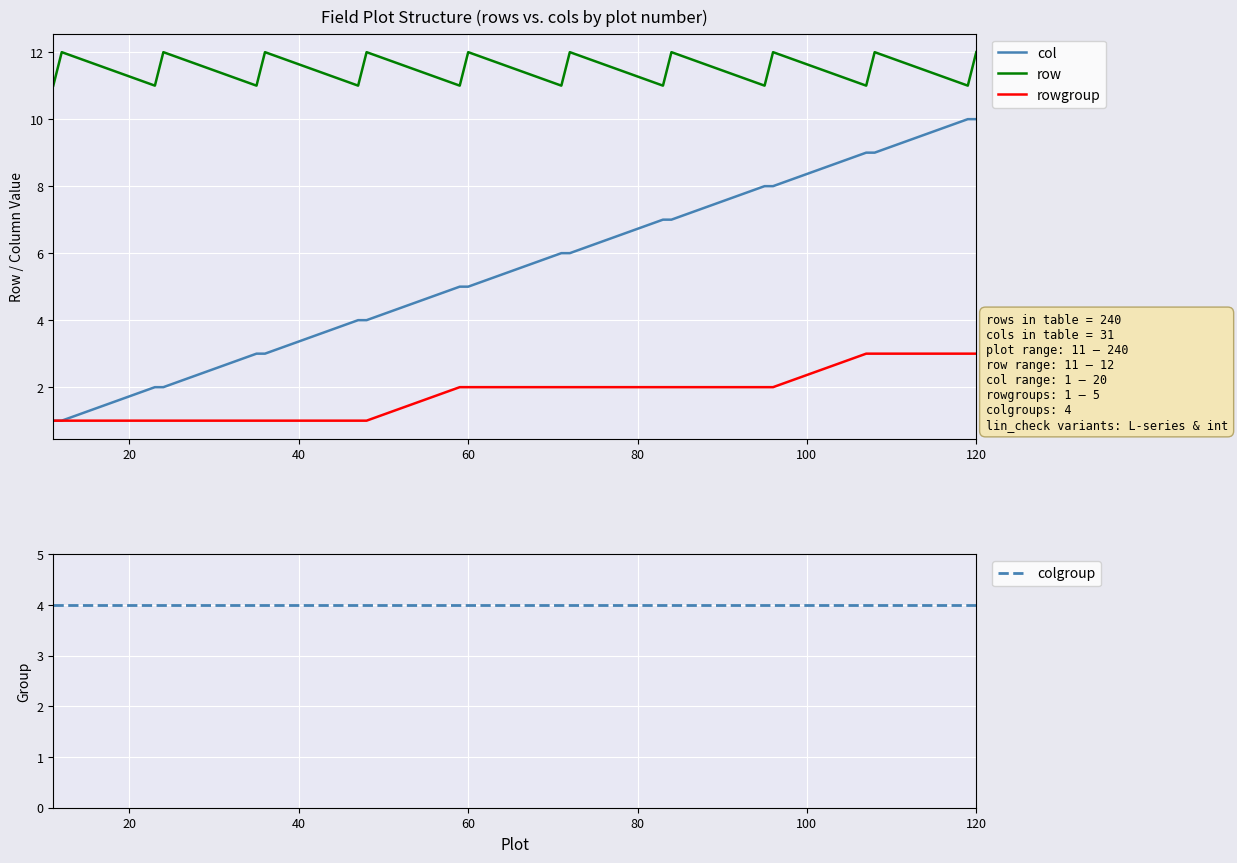

What is the highest value of the col series?

10